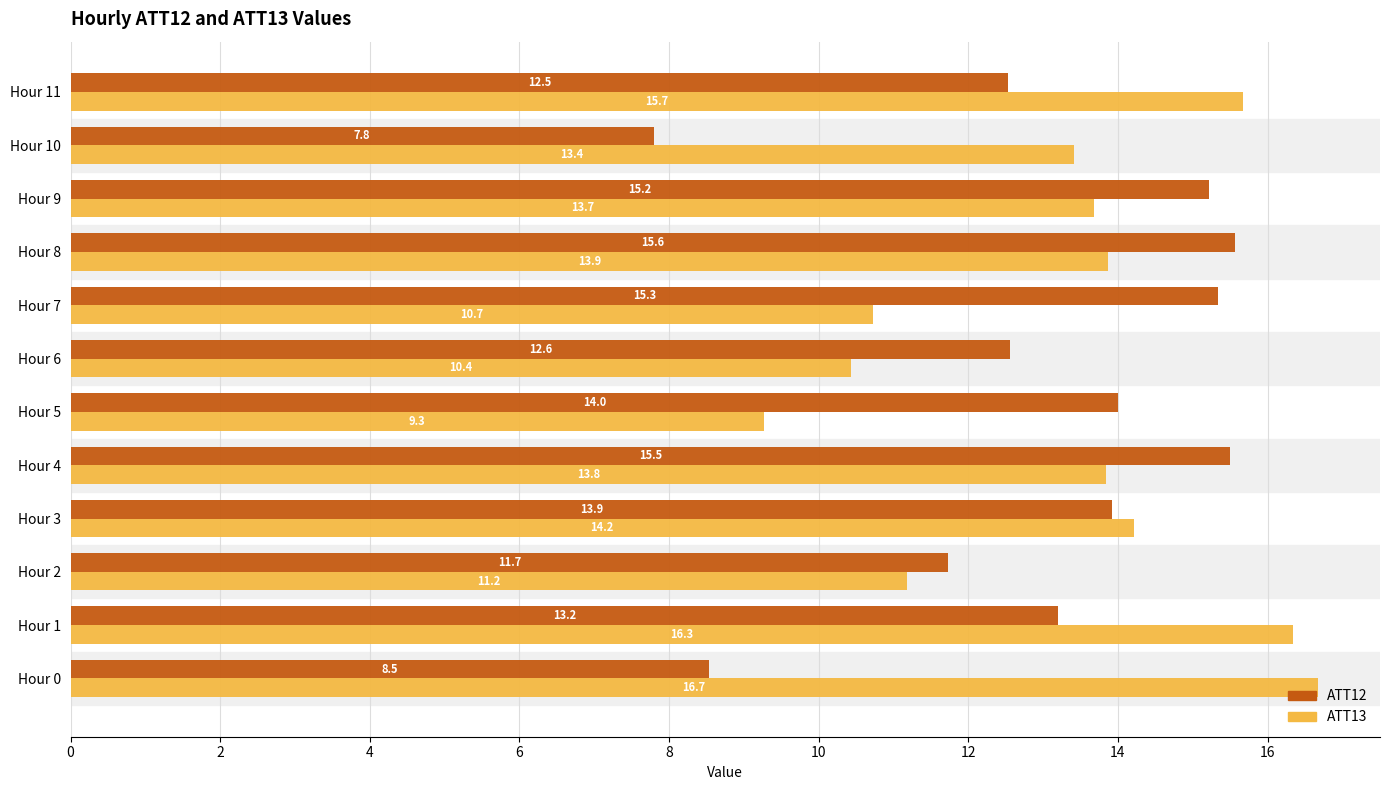

What is the maximum value for ATT12?

15.6